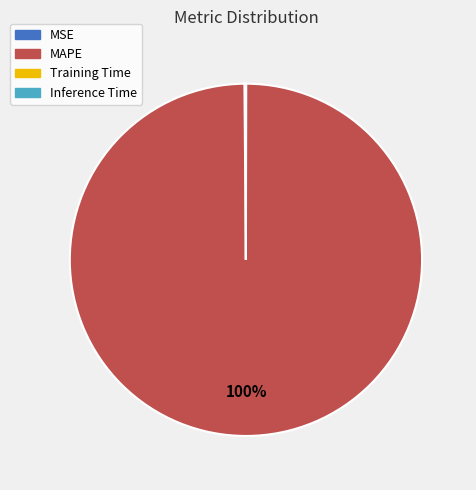

To the nearest percent, what is the difference between the largest and smallest slice percentages?

100%